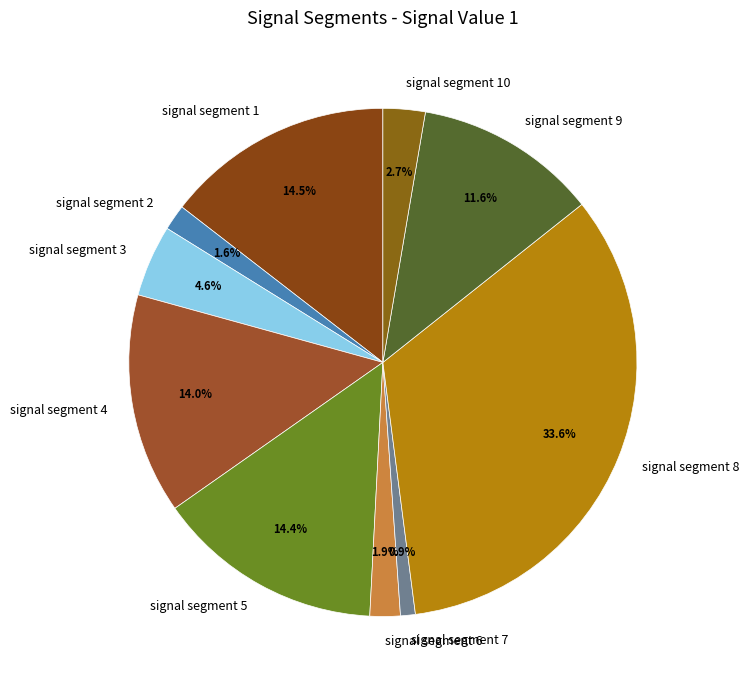

The signal segment 10 slice represents 15% of the pie. True or false?

False